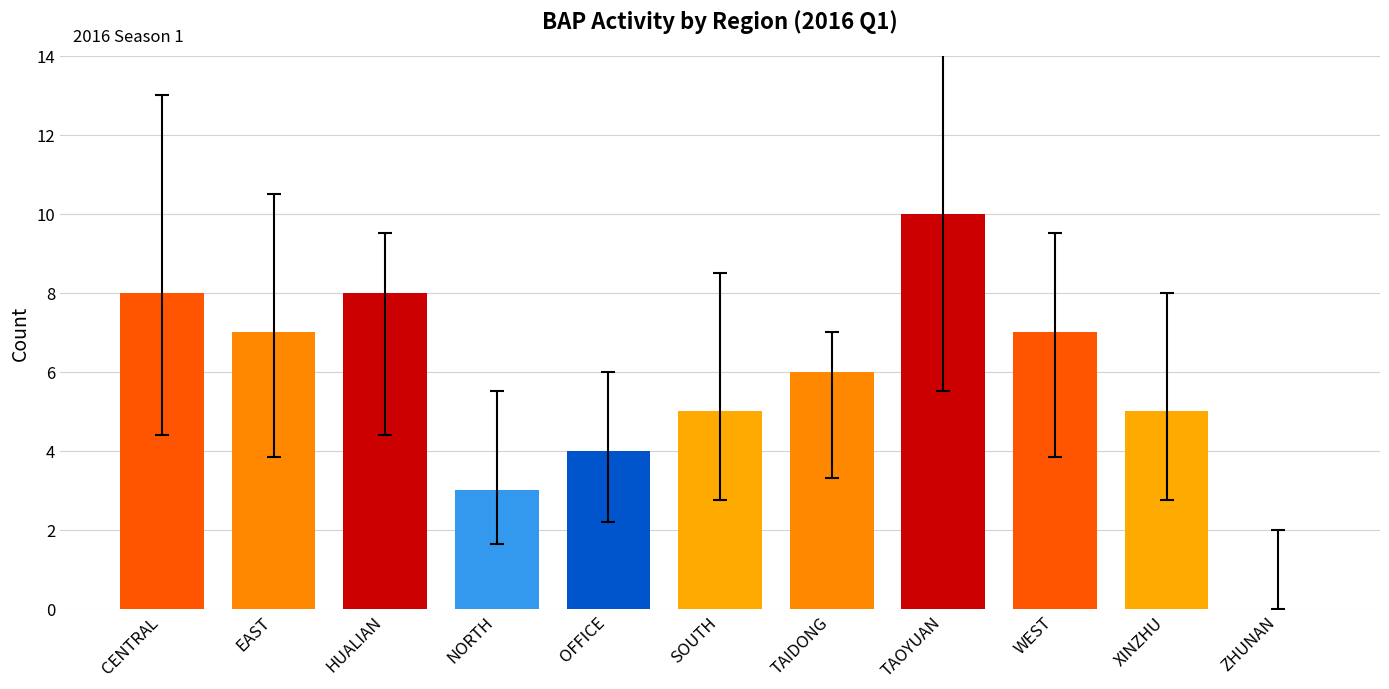

At which category does the chart reach its peak across all series?

TAOYUAN